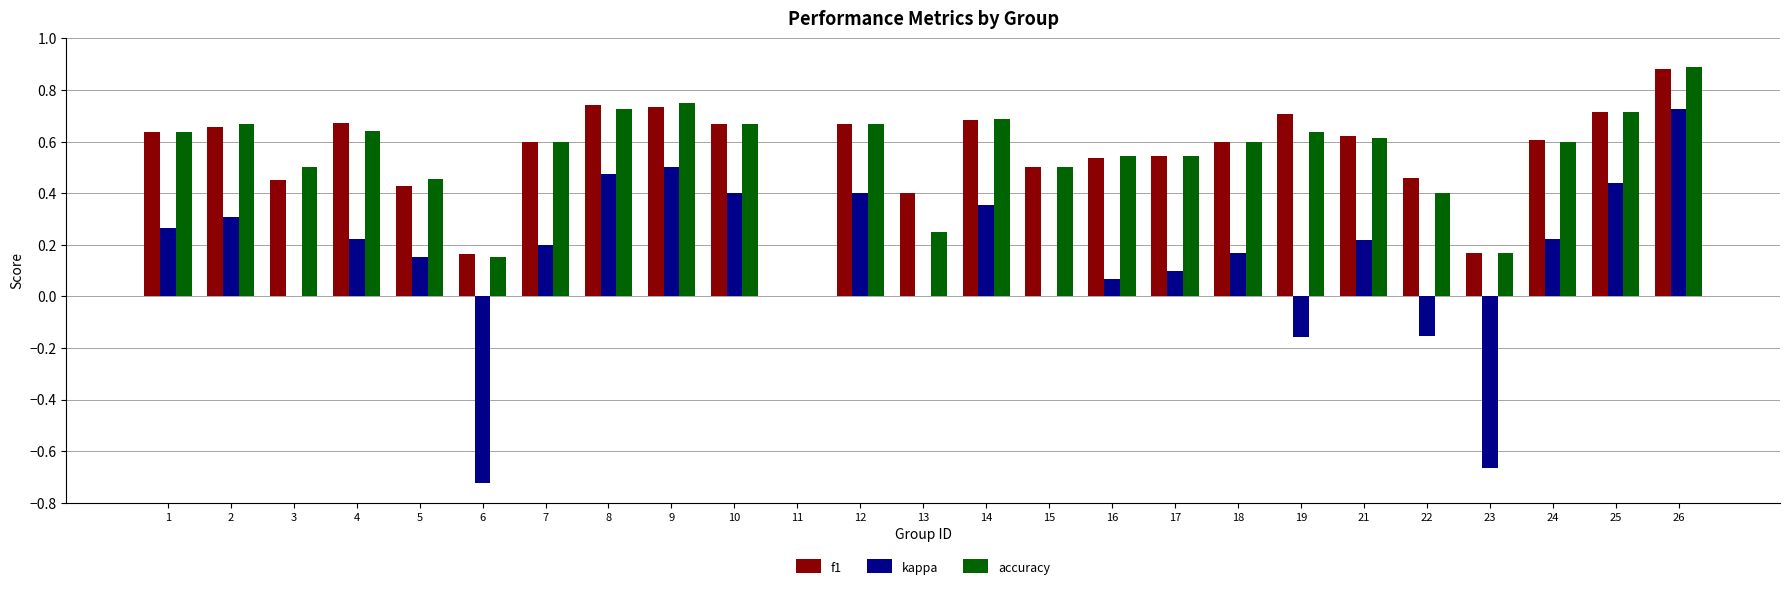

What is the sum of all f1 values?

13.8